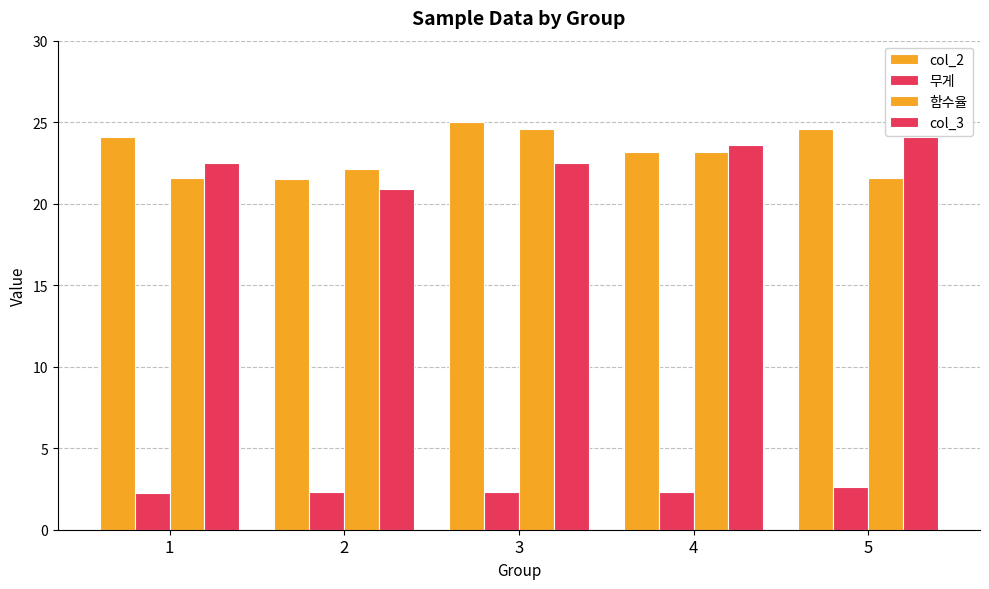

The 무게 series shows 2.3 at 1. True or false?

True